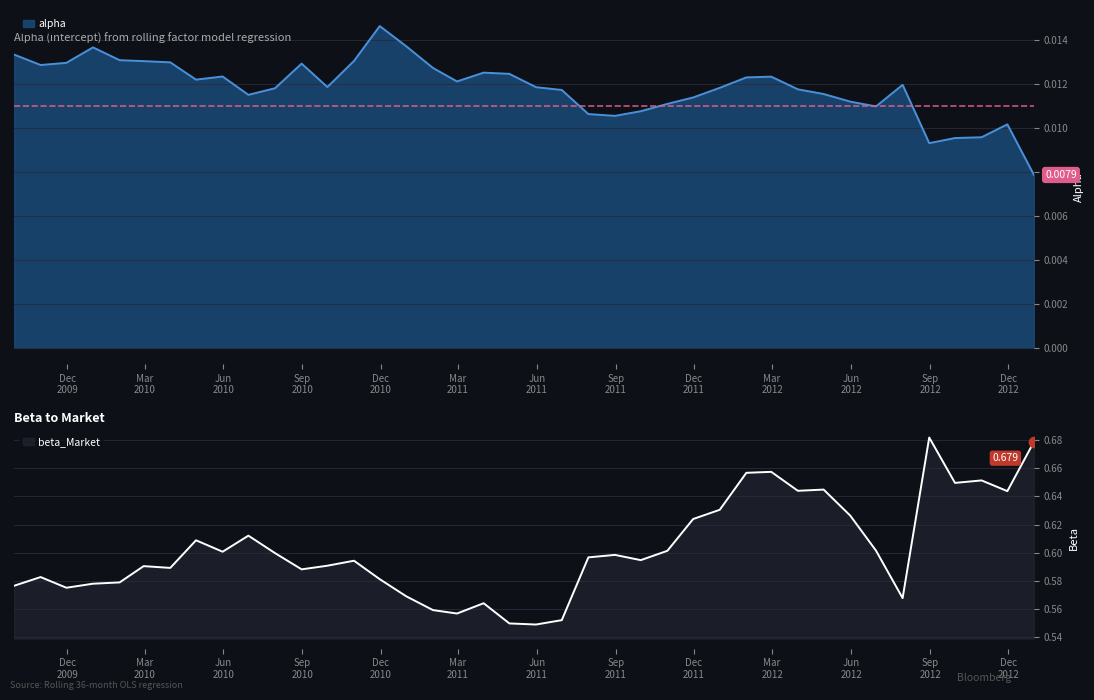

At which category is the sum across all series the highest?

2012-08-31